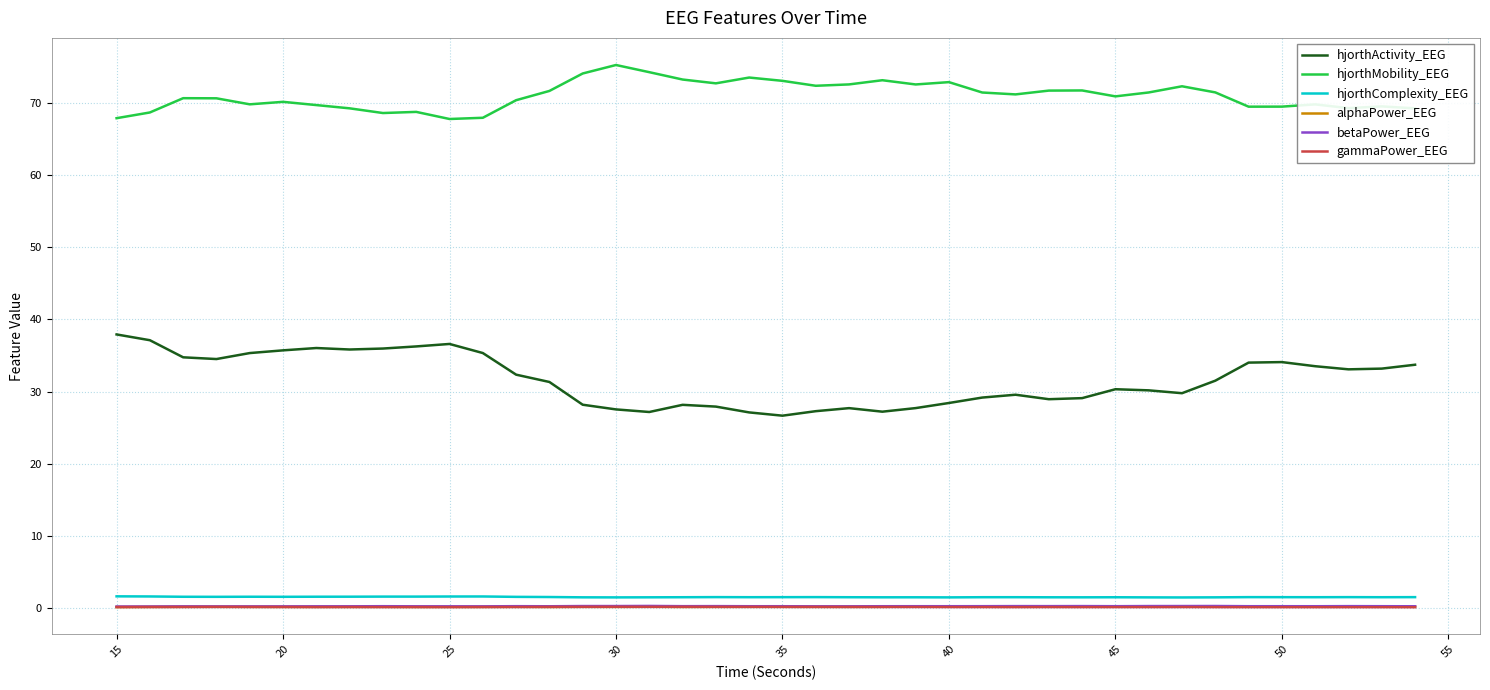

True or false: gammaPower_EEG and hjorthMobility_EEG intersect in this chart.

False